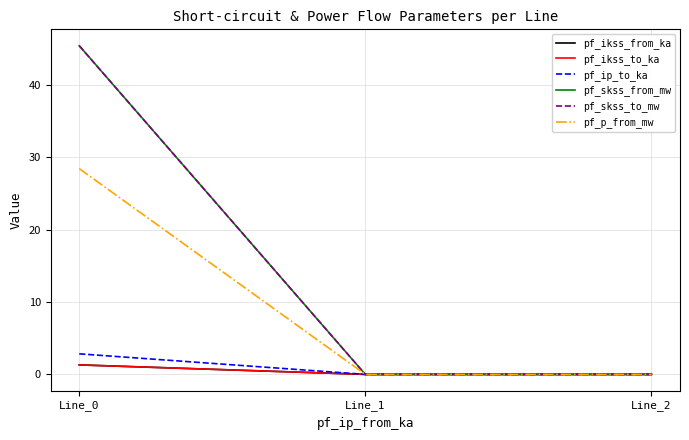

Where is pf_ip_to_ka nearest to the value 1?

Line_1